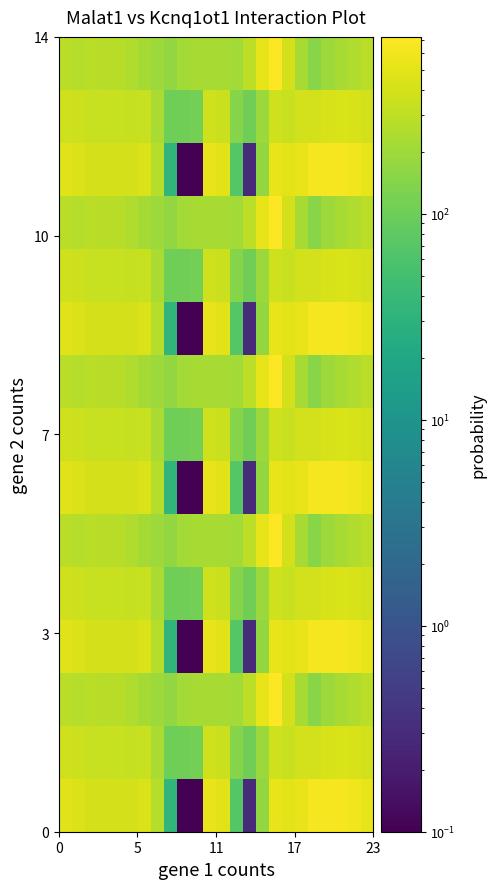

How many series are shown in this chart?

15